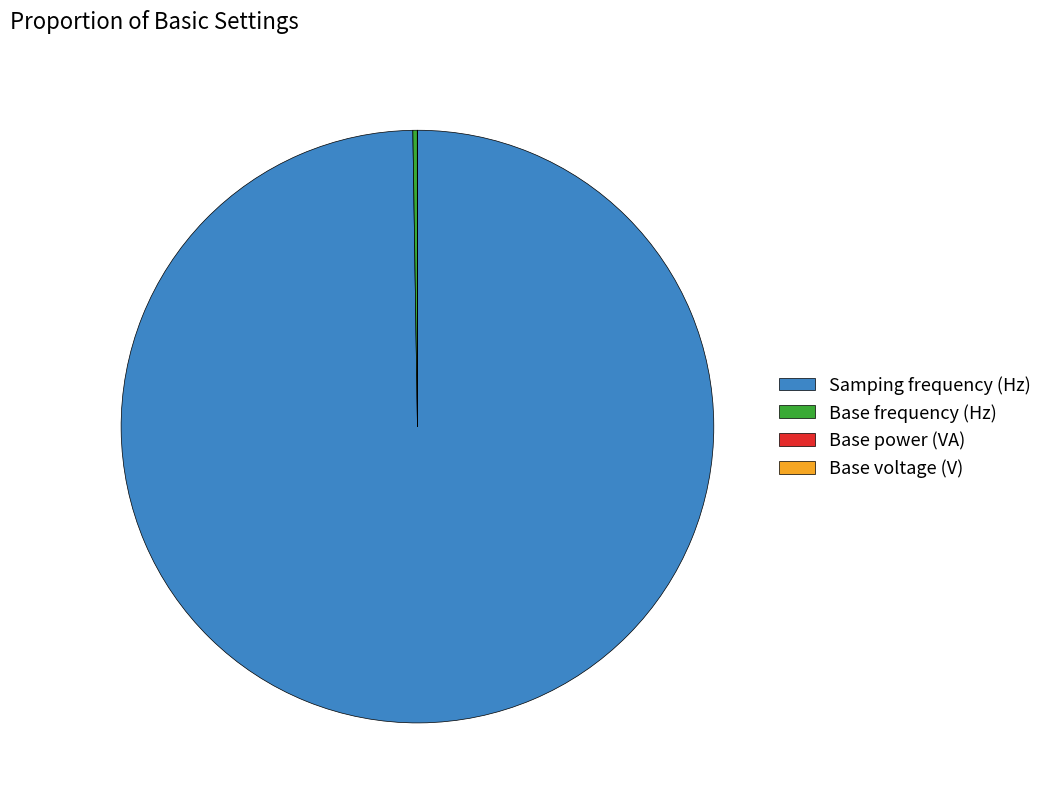

Which category has the biggest portion of the pie?

Samping frequency (Hz)